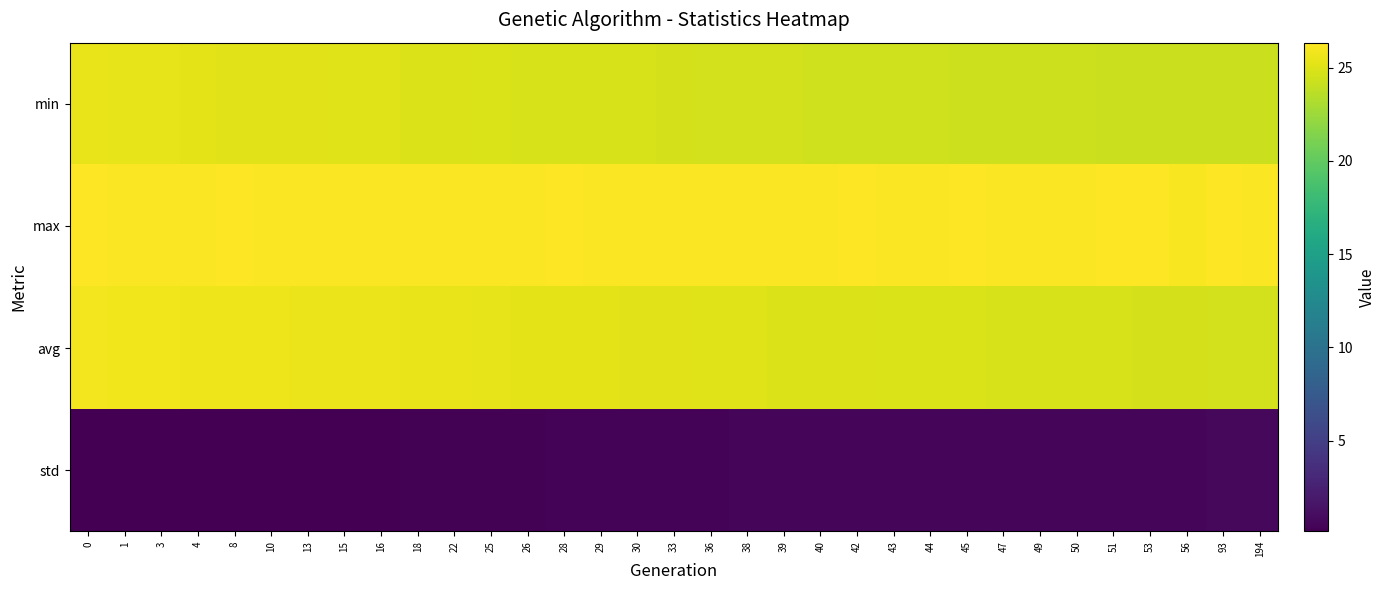

What is the spread (max minus min) of values at 93?

25.6